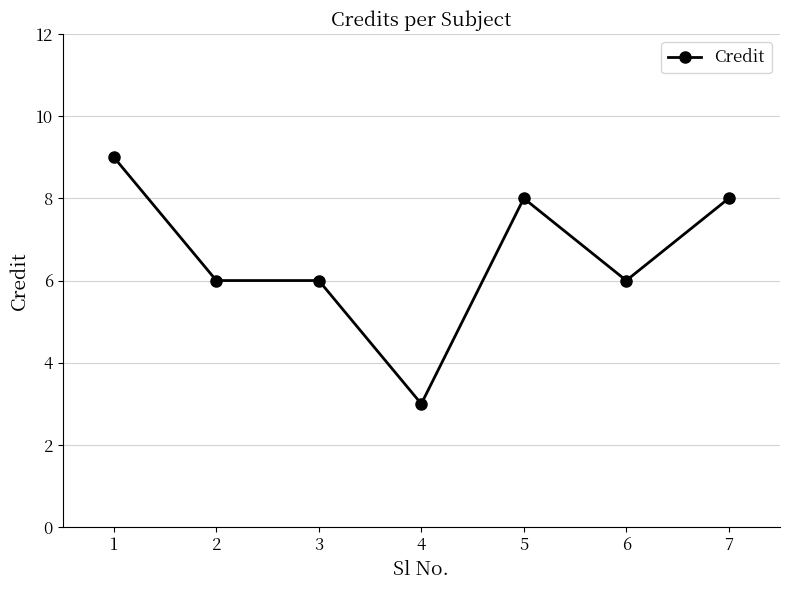

Does the chart have visible grid lines?

Yes